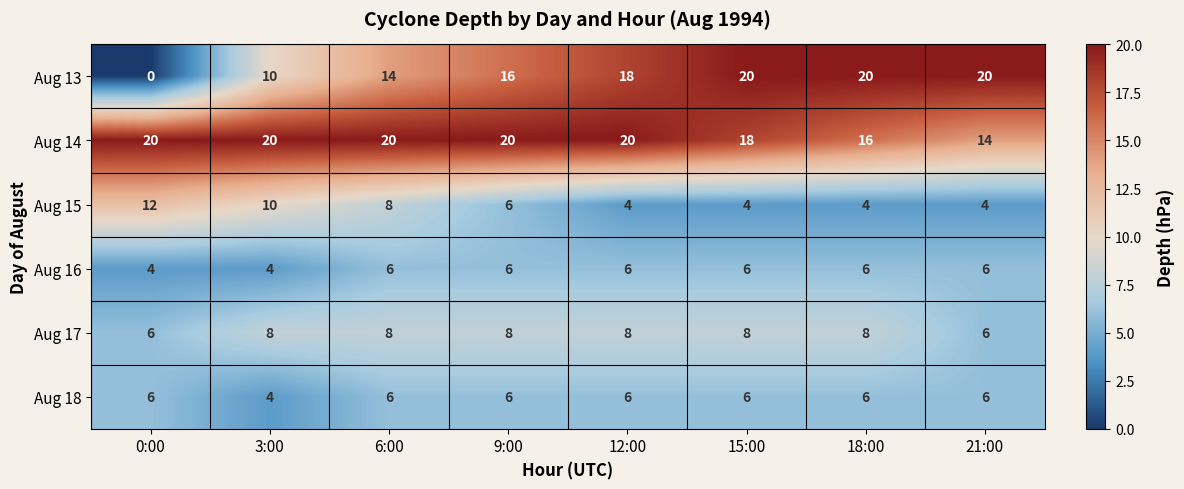

Is it true that Aug 17 equals 14 at 3:00?

False